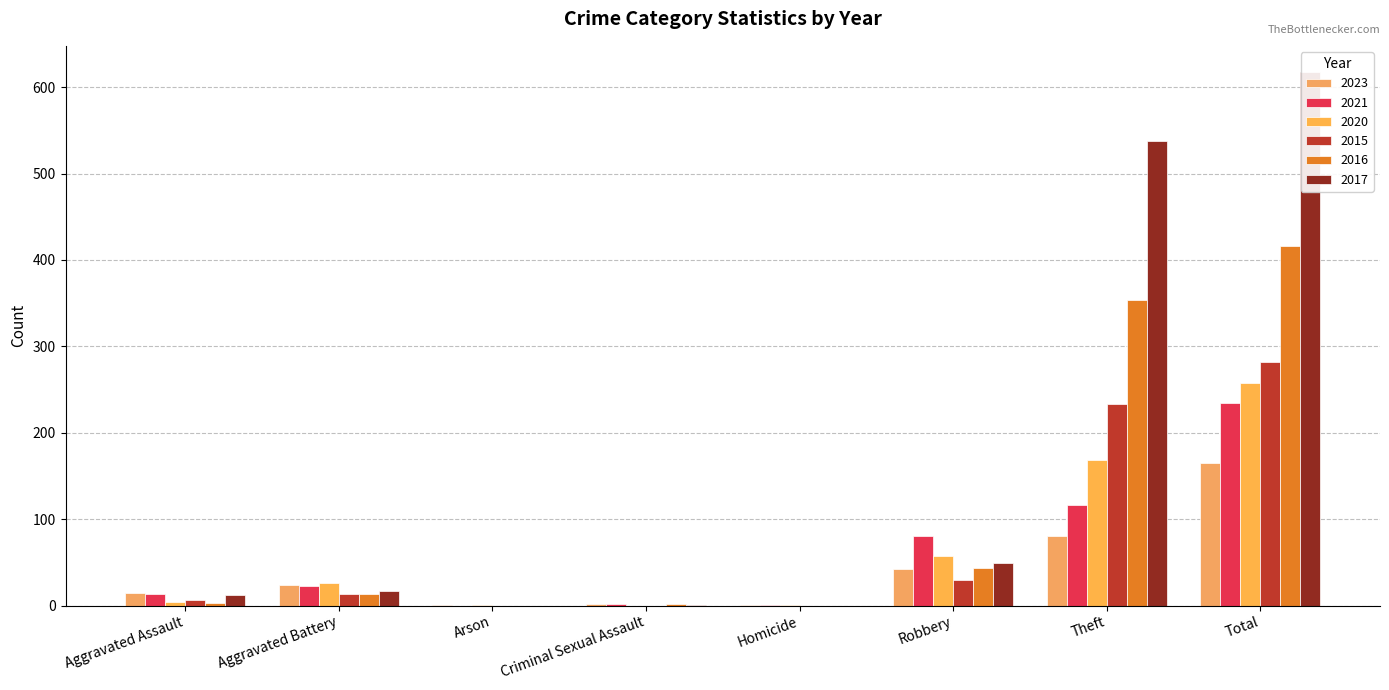

At how many categories does at least one series exceed 28?

3